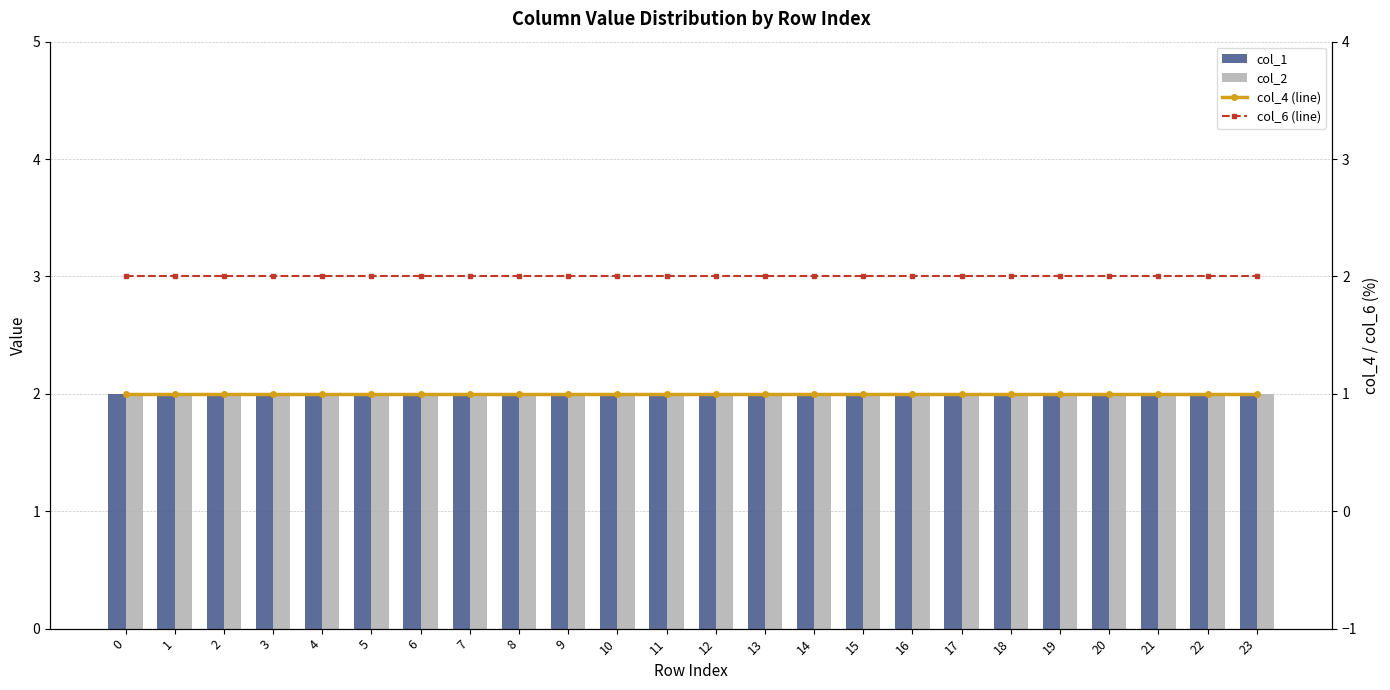

Read the col_6 (line) value at 13.

2